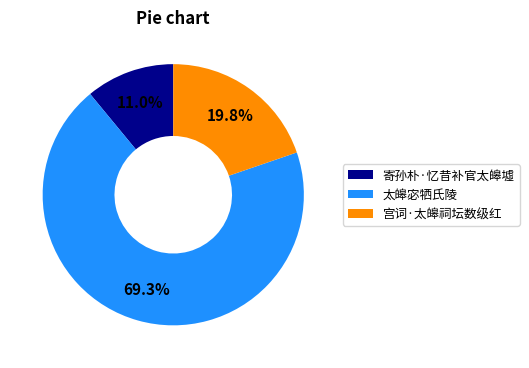

Which has a higher value, 寄孙朴·忆昔补官太皞墟 or 太皞宓牺氏陵?

太皞宓牺氏陵